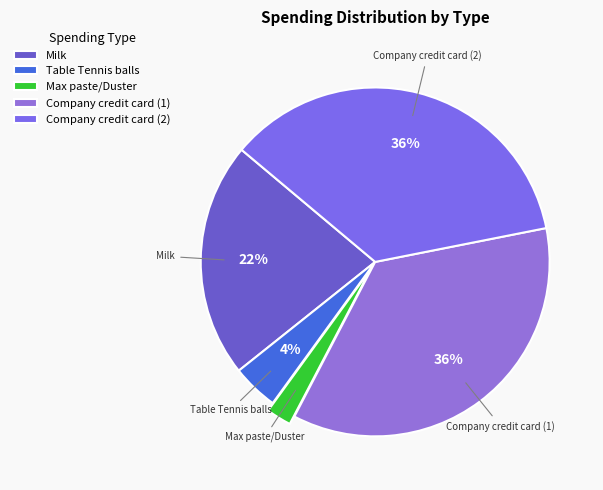

To the nearest percent, what percentage of the pie is Milk?

22%